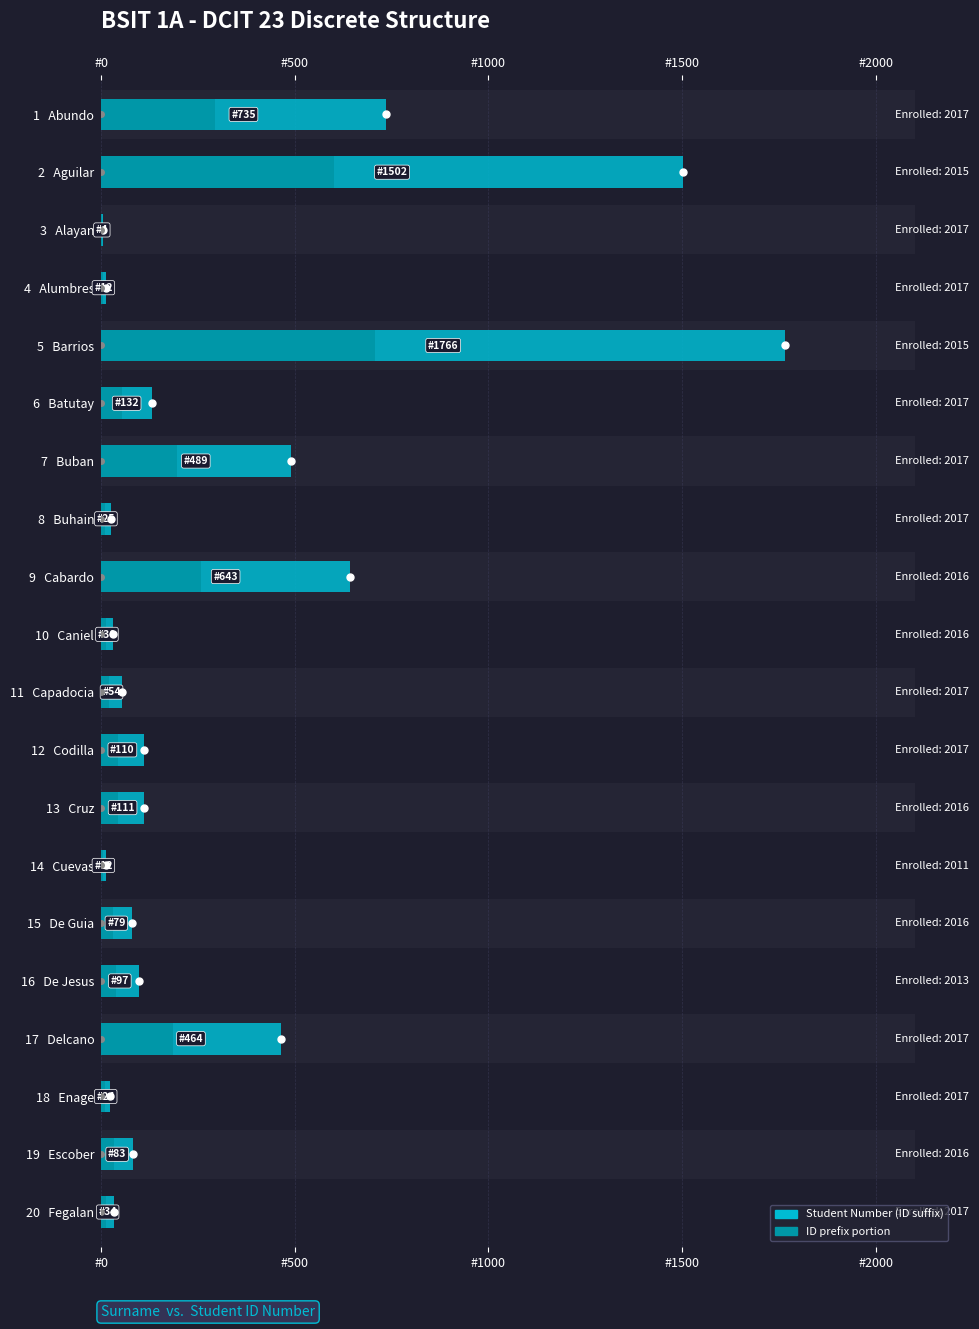

What is the difference between the second highest and second lowest values?

1490